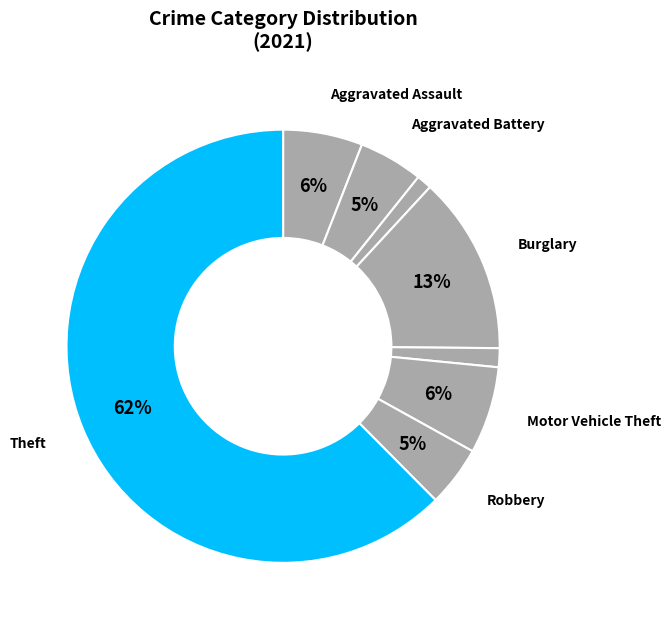

Which category has the biggest portion of the pie?

Theft